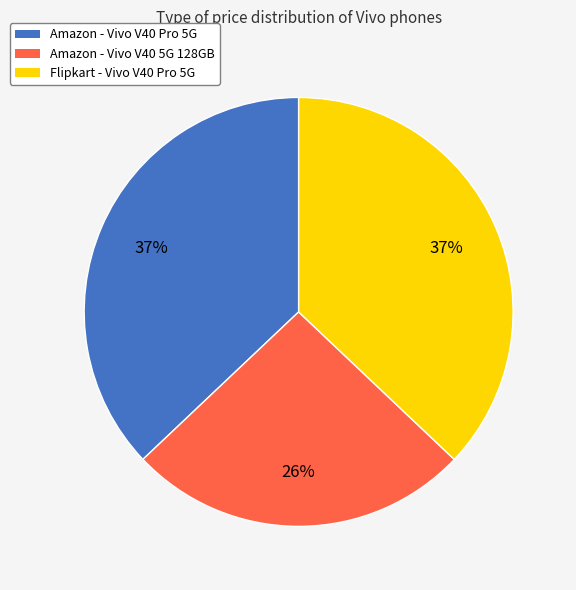

To the nearest percent, what is the average slice percentage?

33%